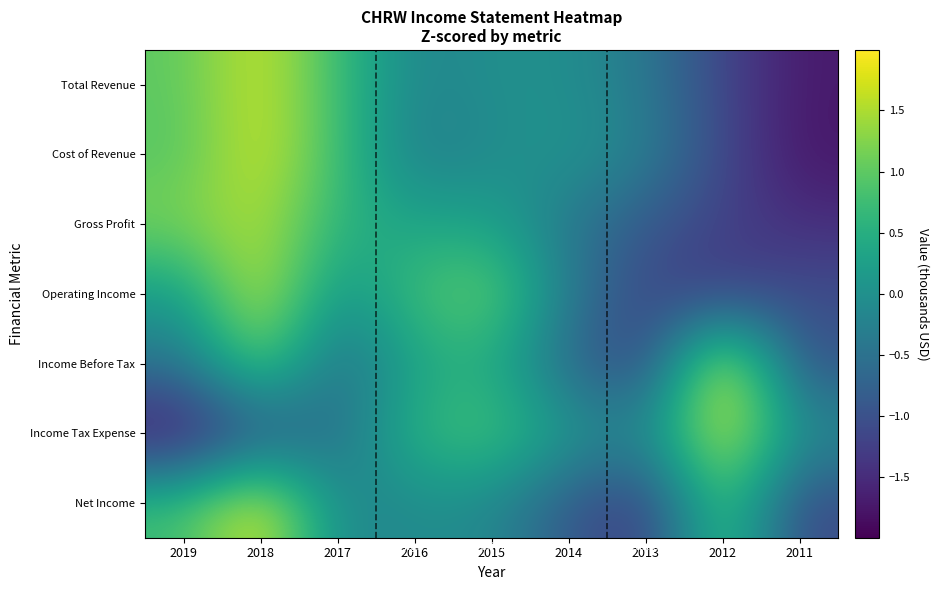

What is the total value across all series at 2014?

-2.1